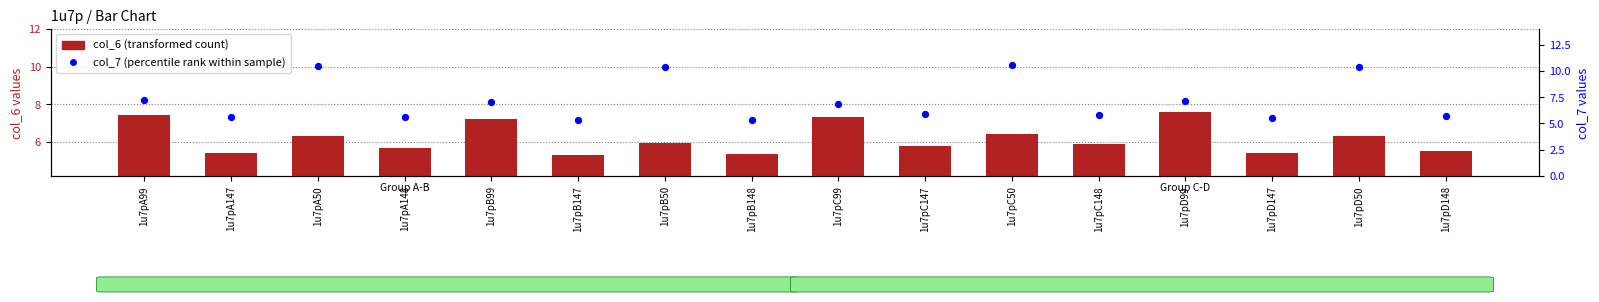

Which series contains the lowest Y value?

col_7 (percentile rank within sample)